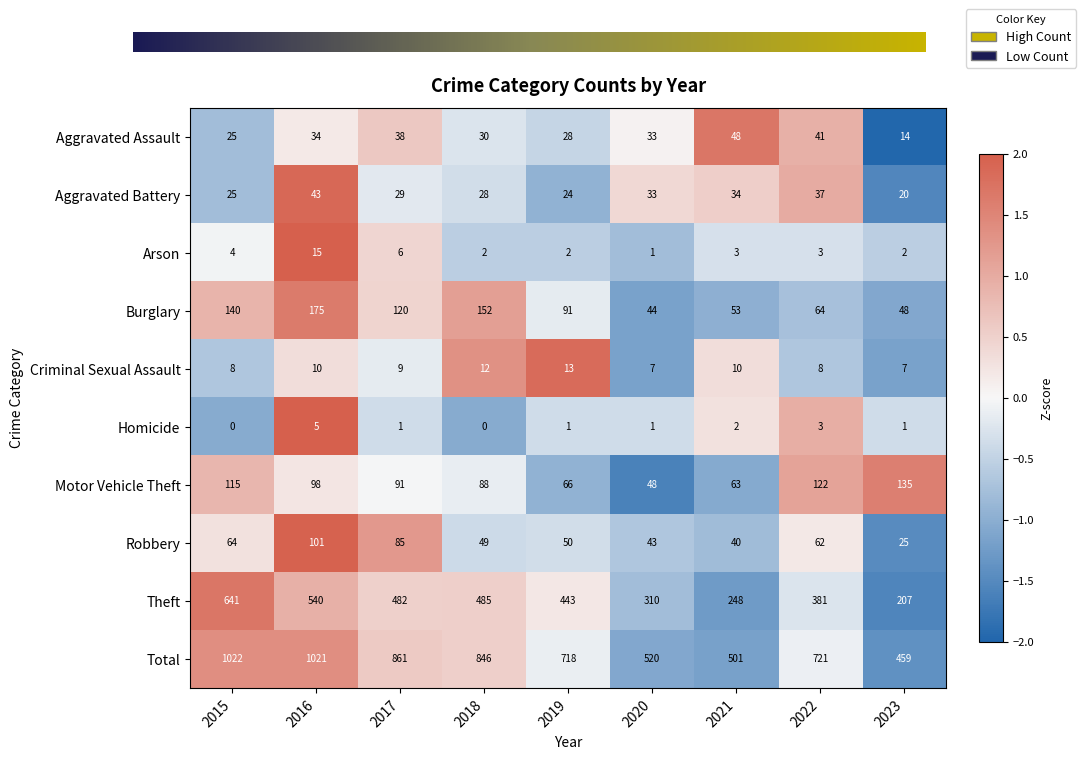

Count the number of categories in the chart.

9